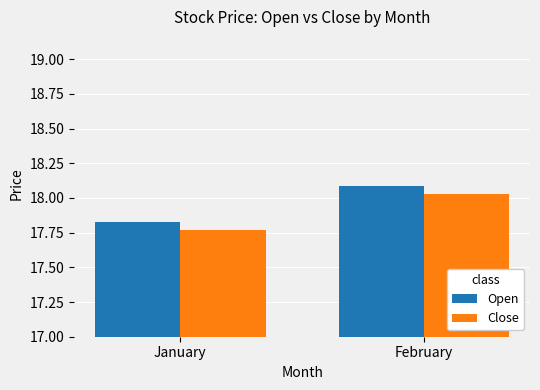

Which series changed the most between January and February?

Close